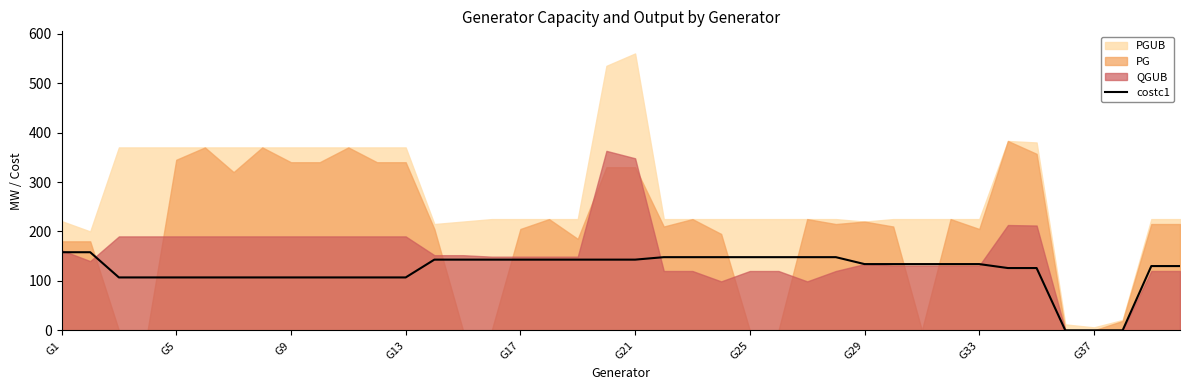

What position from the right is 19?

21